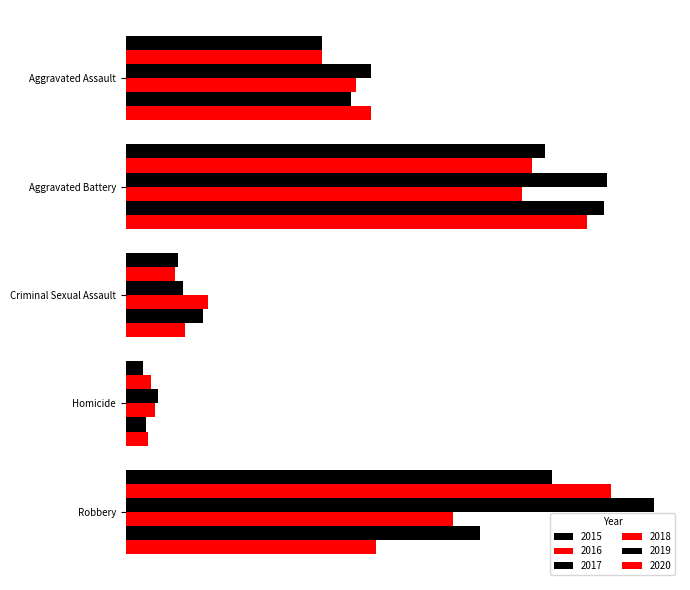

What is the difference between the second highest and minimum values in the 2015 series?

162